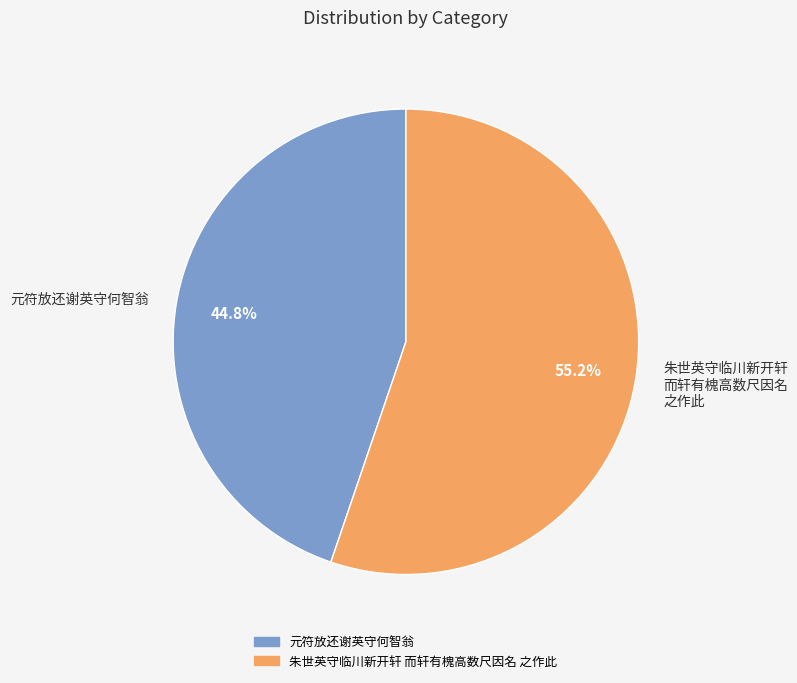

Count the number of slices in the pie.

2